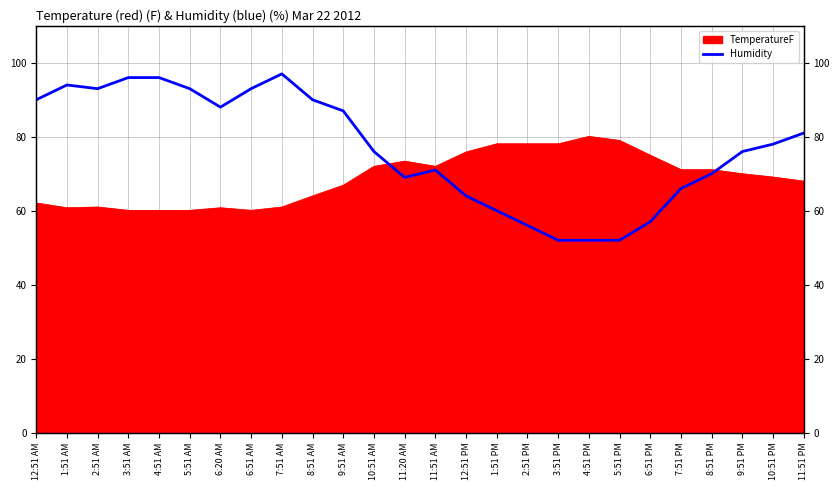

What is the label of the 15th point from the right?

10:51 AM